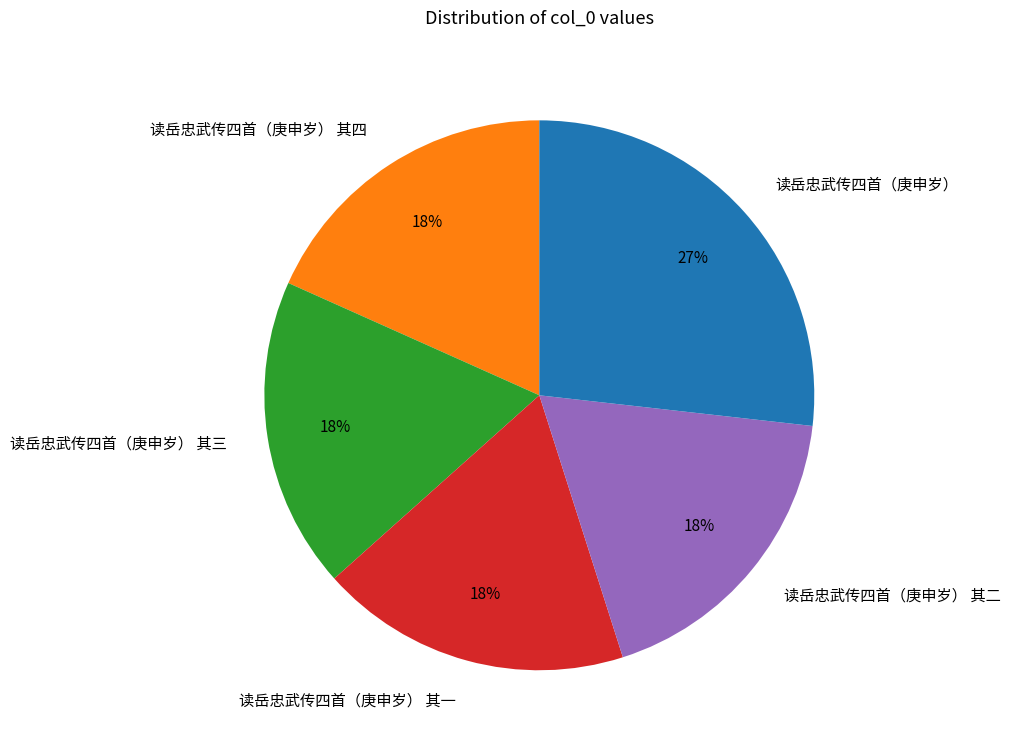

To the nearest percent, what is the average slice percentage?

20%